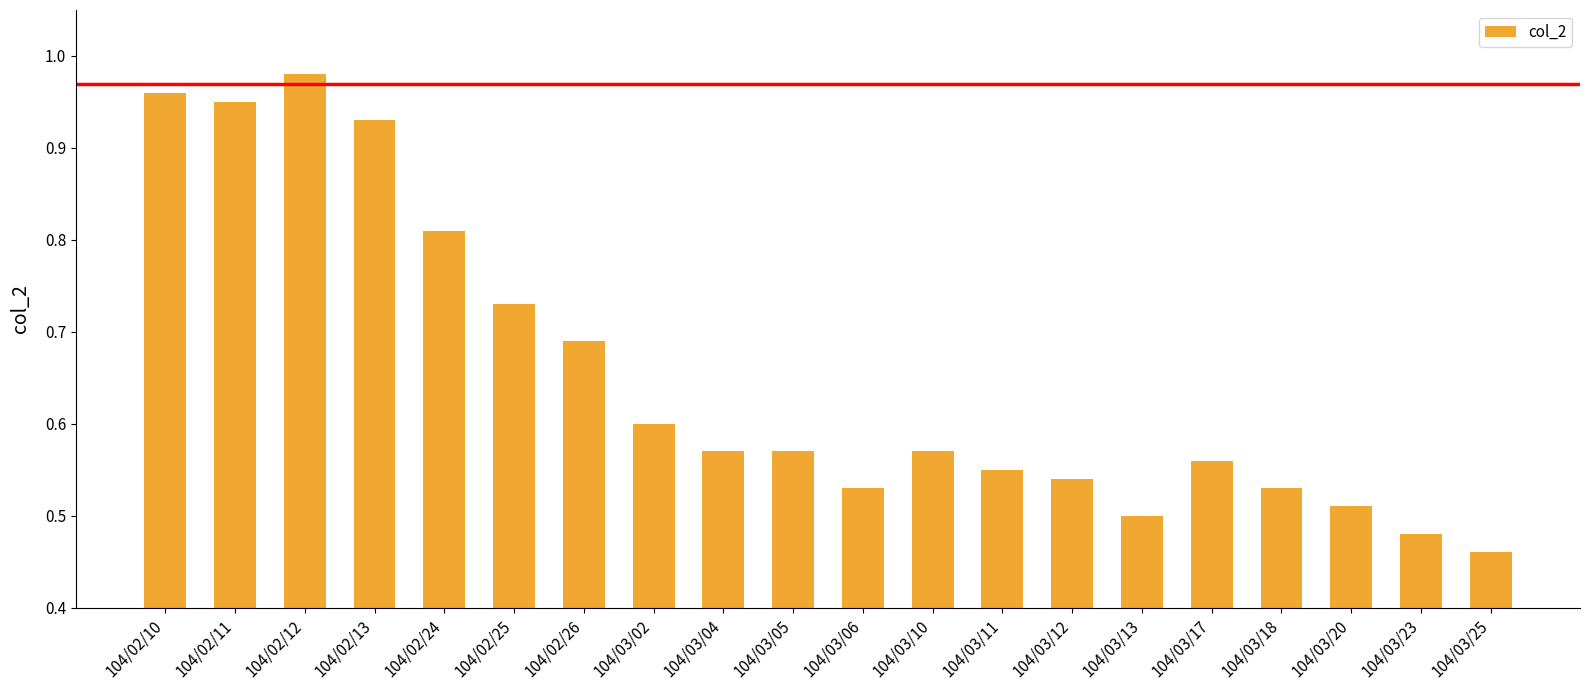

Are the bars horizontal?

No